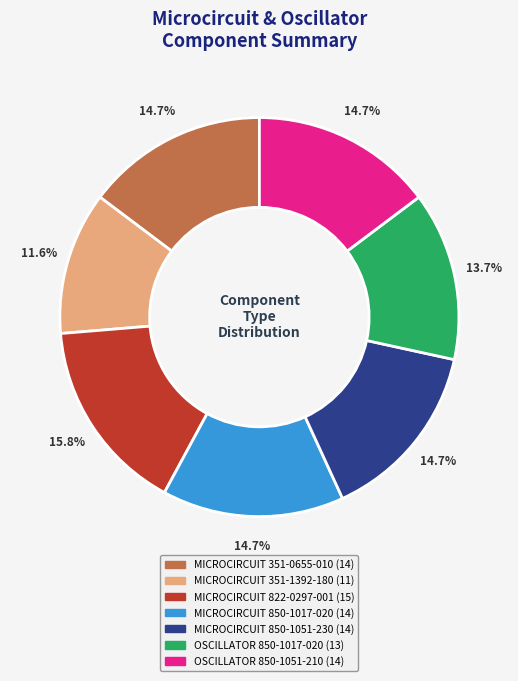

Combined, what portion of the pie is MICROCIRCUIT 351-1392-180 and MICROCIRCUIT 850-1051-230?

26.3%